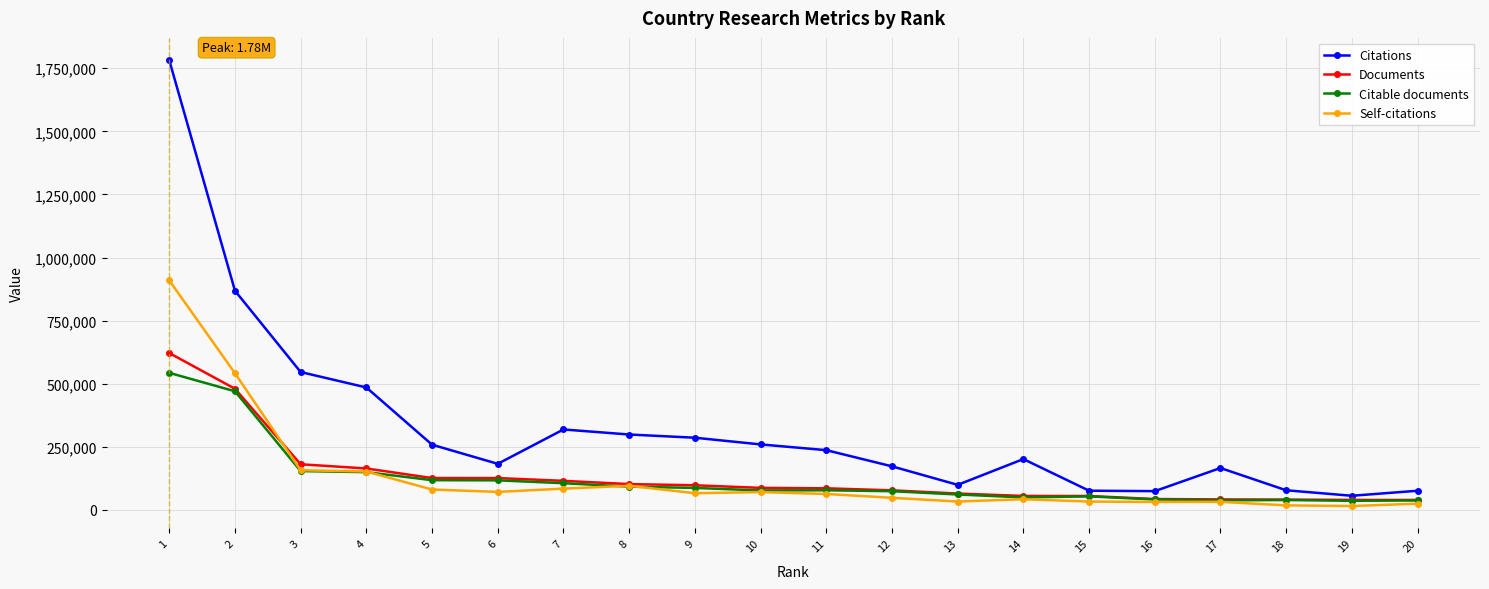

List the series in order of their peak value, highest first.

Citations, Self-citations, Documents, Citable documents